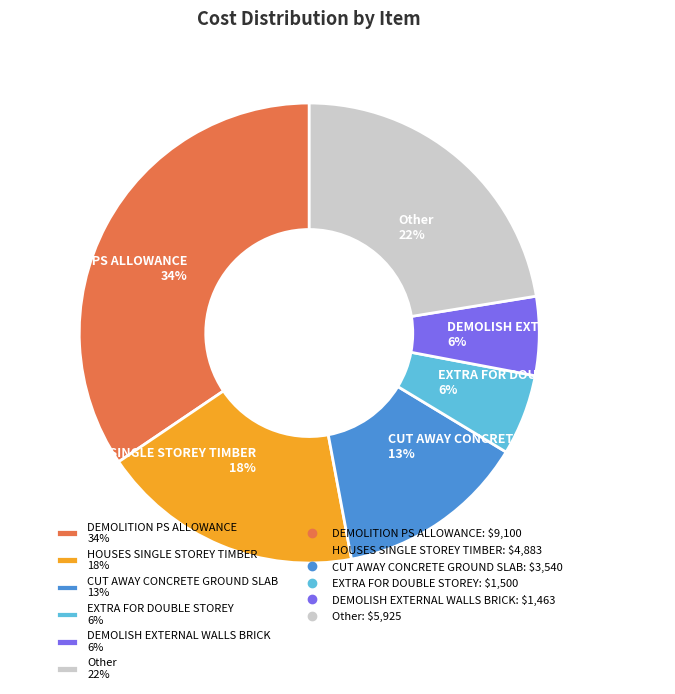

The CUT AWAY CONCRETE GROUND SLAB 13% slice represents 13% of the pie. True or false?

True